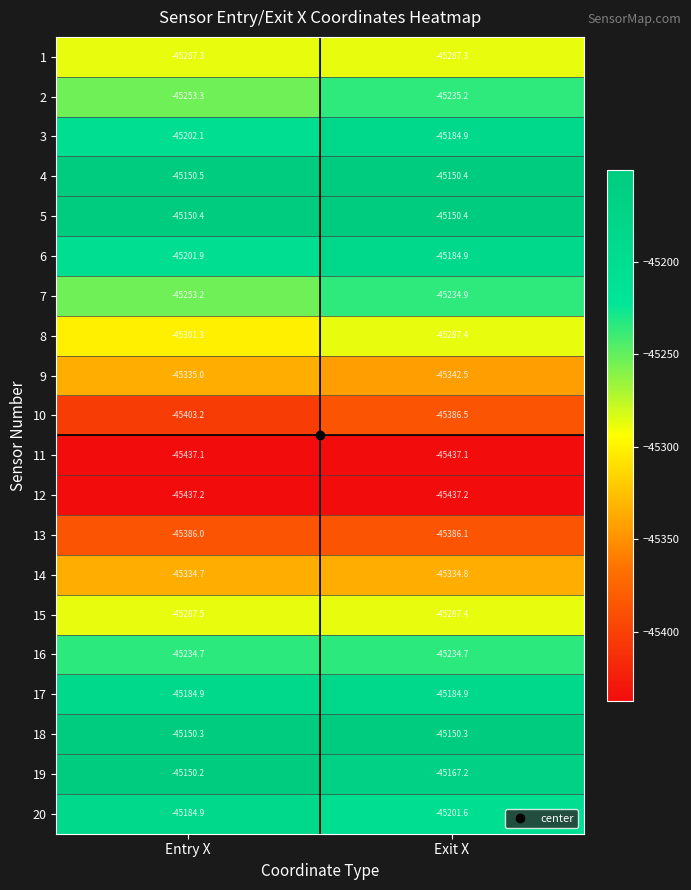

What is the sum of all 19 values?

-90317.4